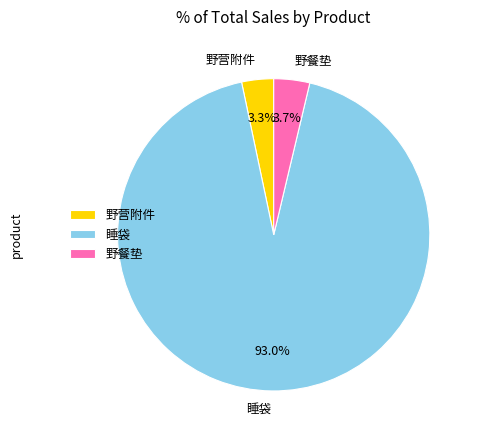

The 睡袋 slice represents 93% of the pie. True or false?

True